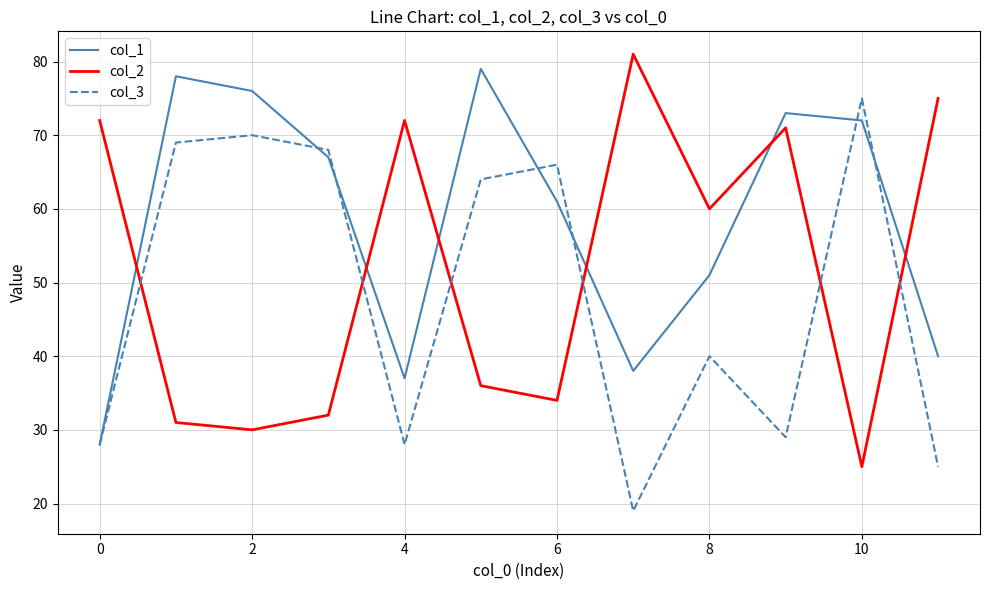

List the series in order of their overall mean, lowest first.

col_3, col_2, col_1